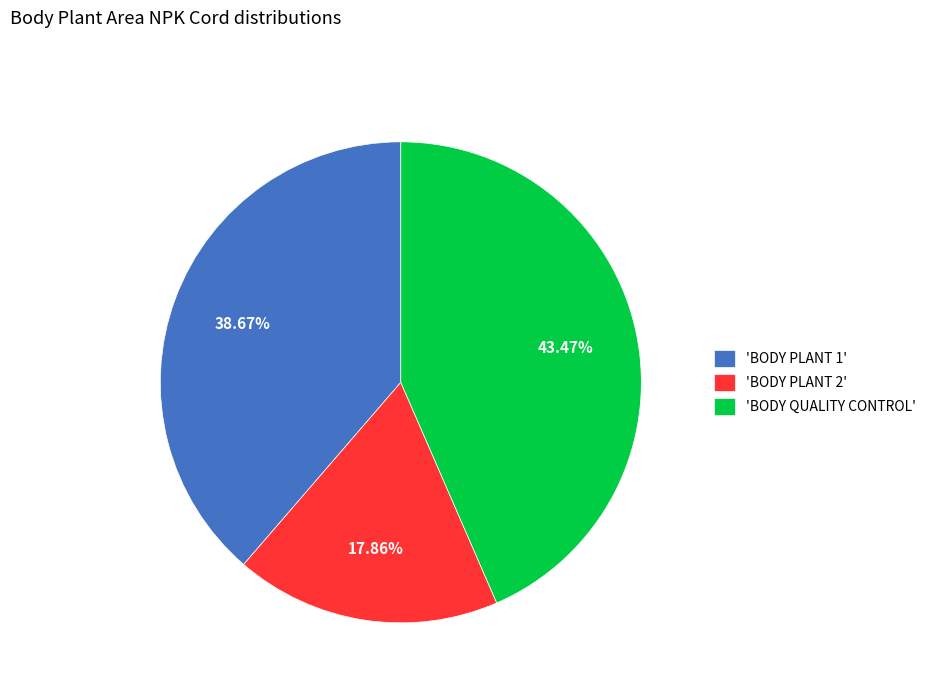

Which has a higher value, 'BODY PLANT 2' or 'BODY PLANT 1'?

'BODY PLANT 1'